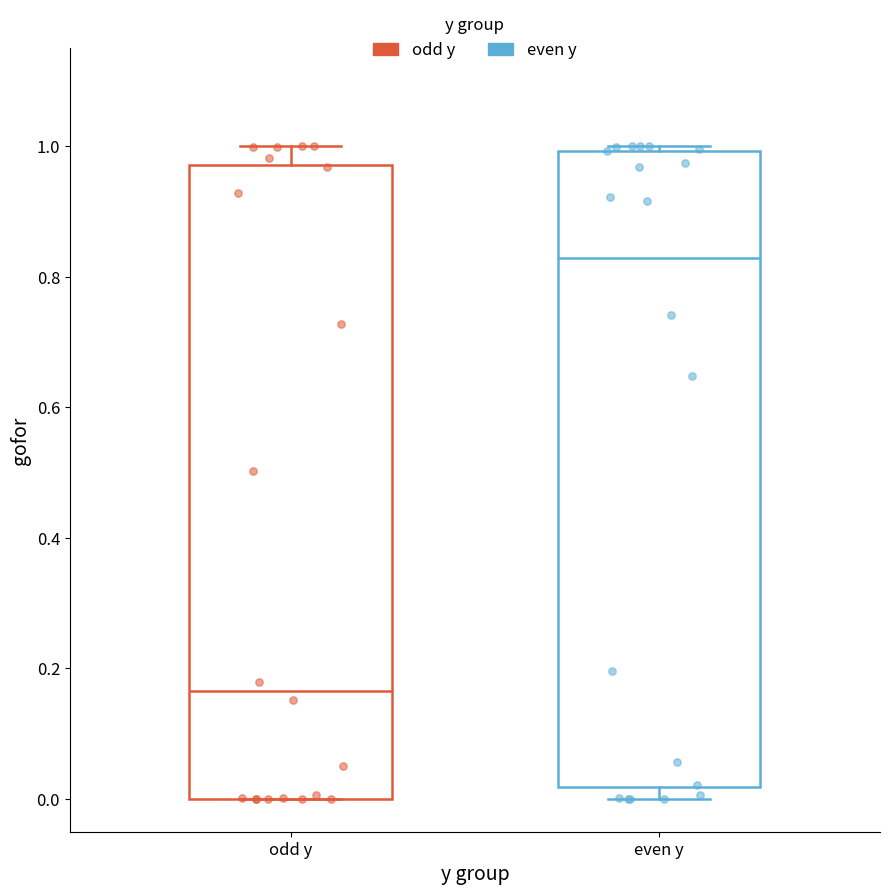

Which box has the lowest median line?

odd y